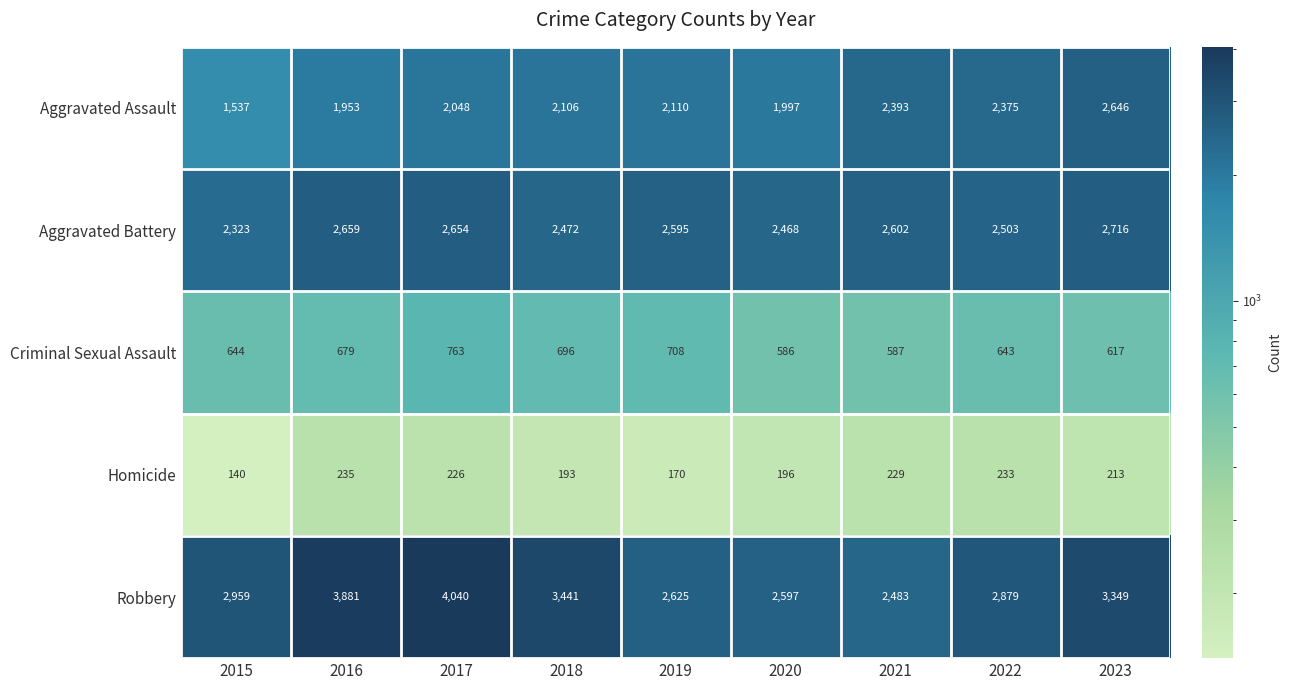

What value does the Criminal Sexual Assault series have at 2021?

587